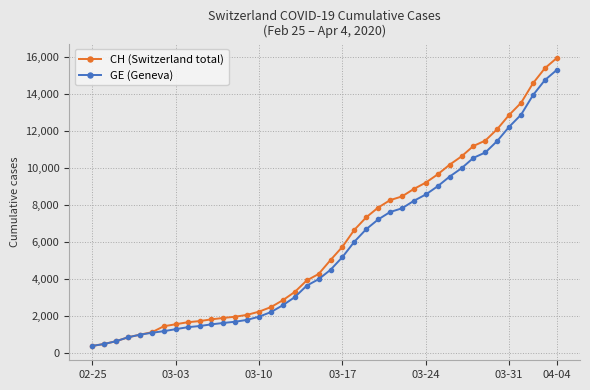

What are all the series names shown in the legend?

CH (Switzerland total), GE (Geneva)